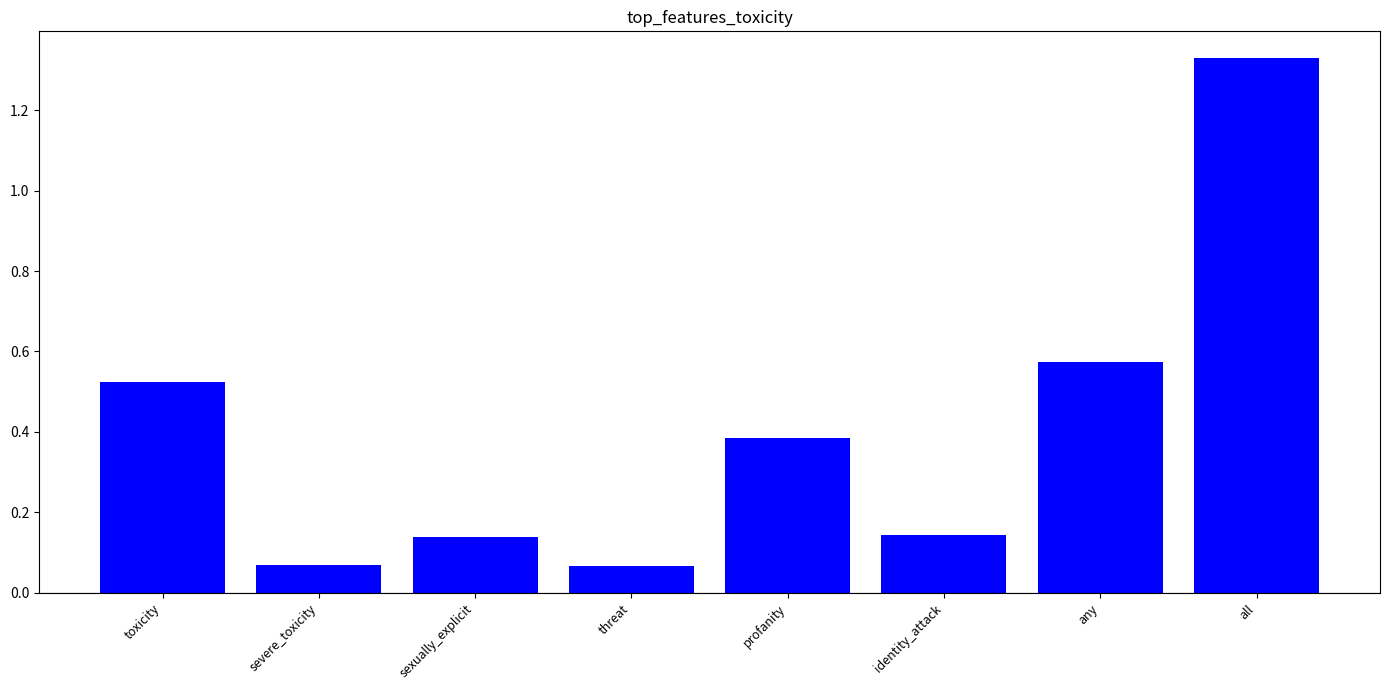

True or false: the data shows 0.9 at toxicity.

False